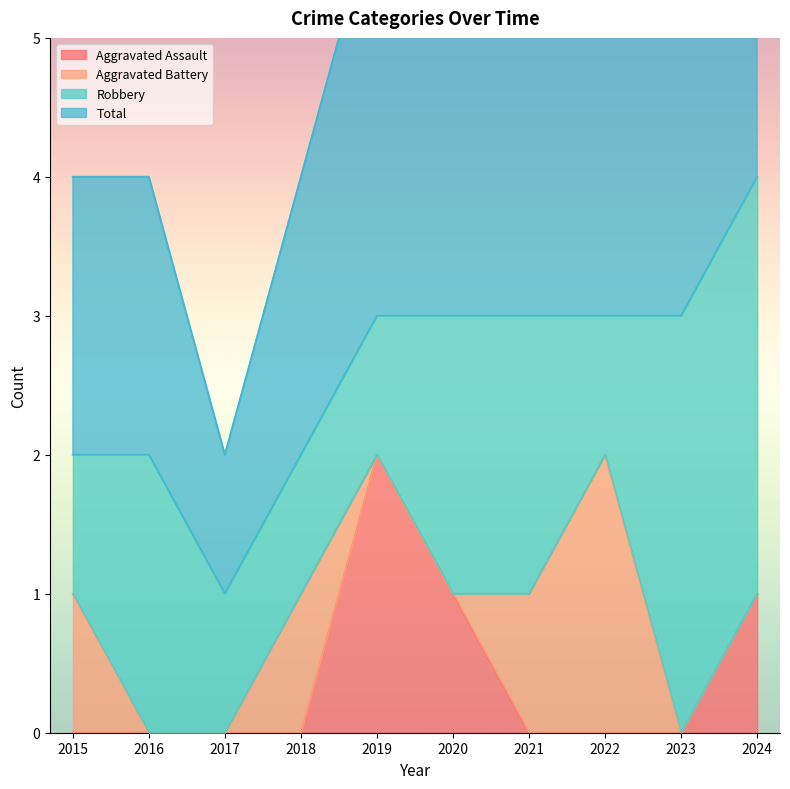

Does the chart display data point markers on the line(s)?

No